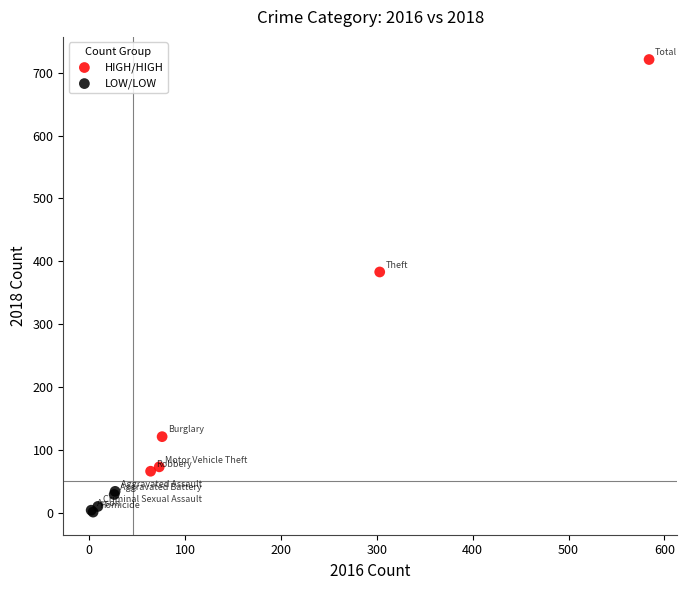

Which series has the widest spread of Y values?

HIGH/HIGH